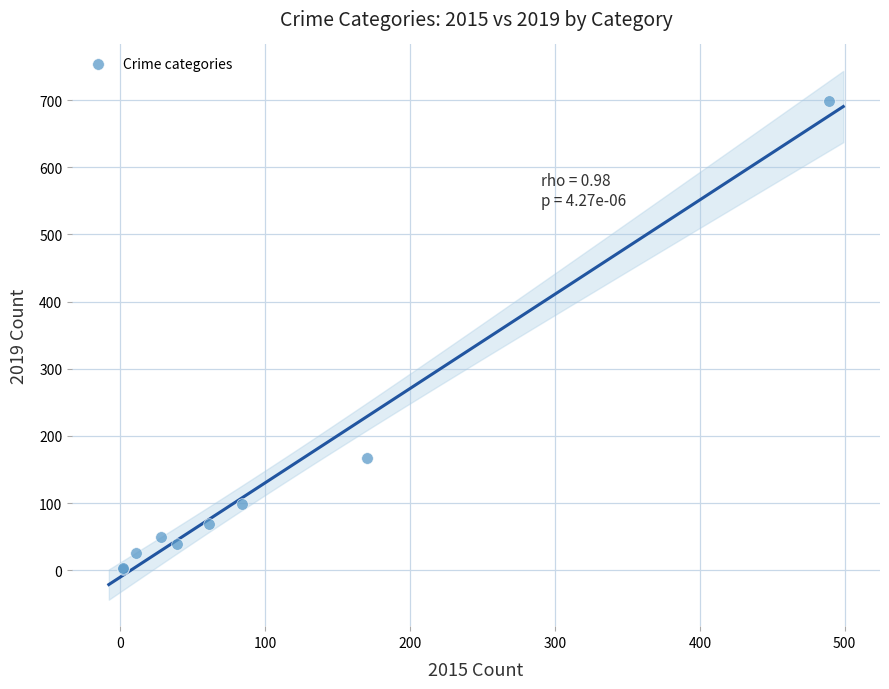

What Y value in the scatter plot is closest to 350?

167